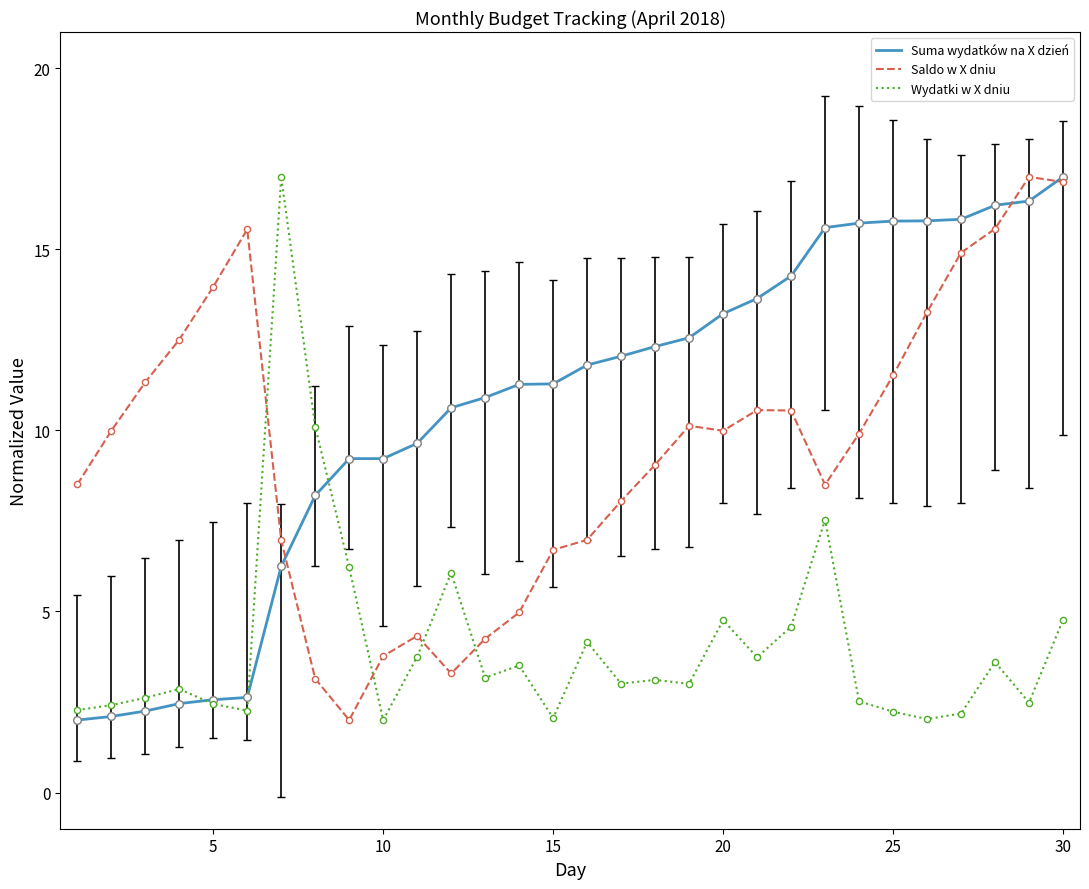

Which series has the largest total across all categories?

Suma wydatków na X dzień